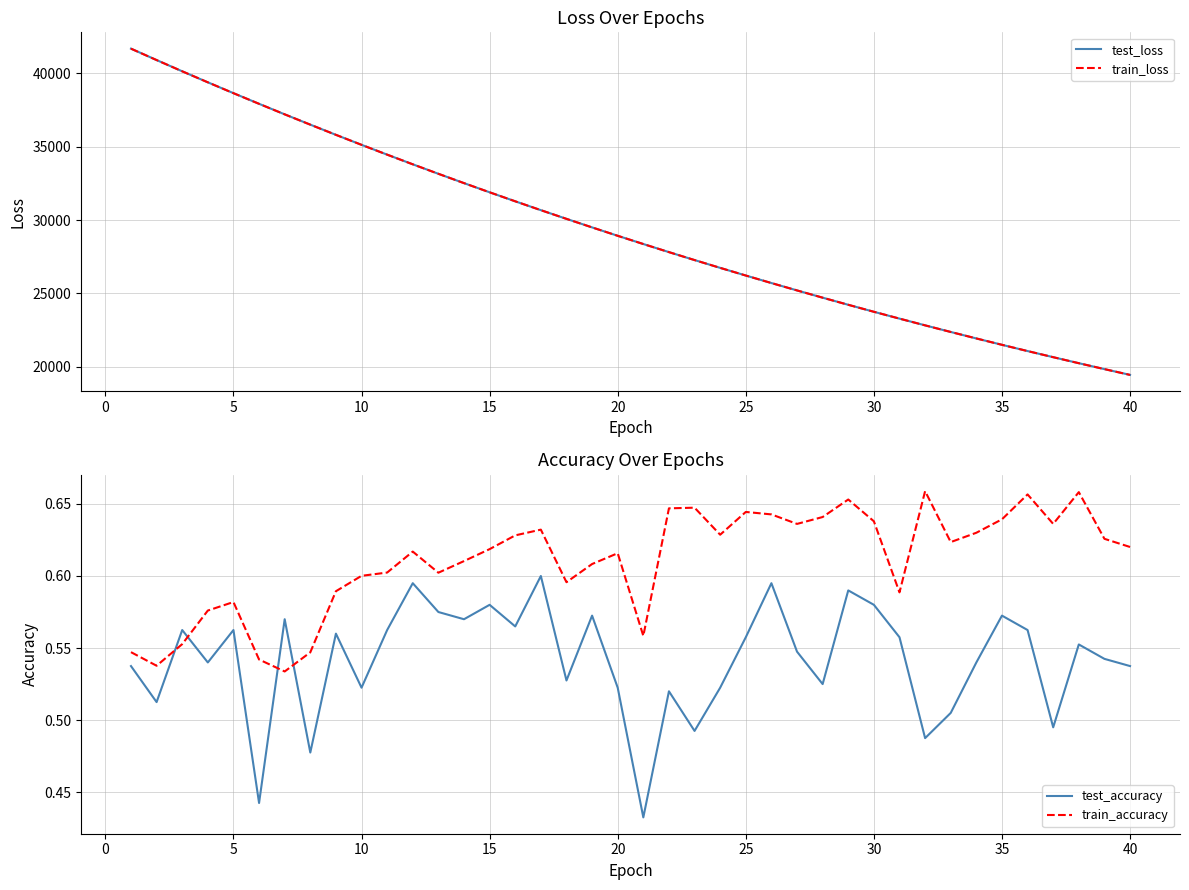

After their last crossing, which series has the higher values: train_accuracy or test_accuracy?

train_accuracy